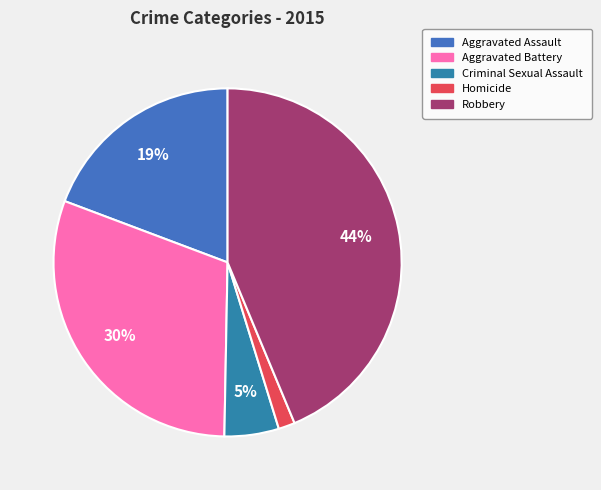

Between Aggravated Battery and Aggravated Assault, which is larger?

Aggravated Battery